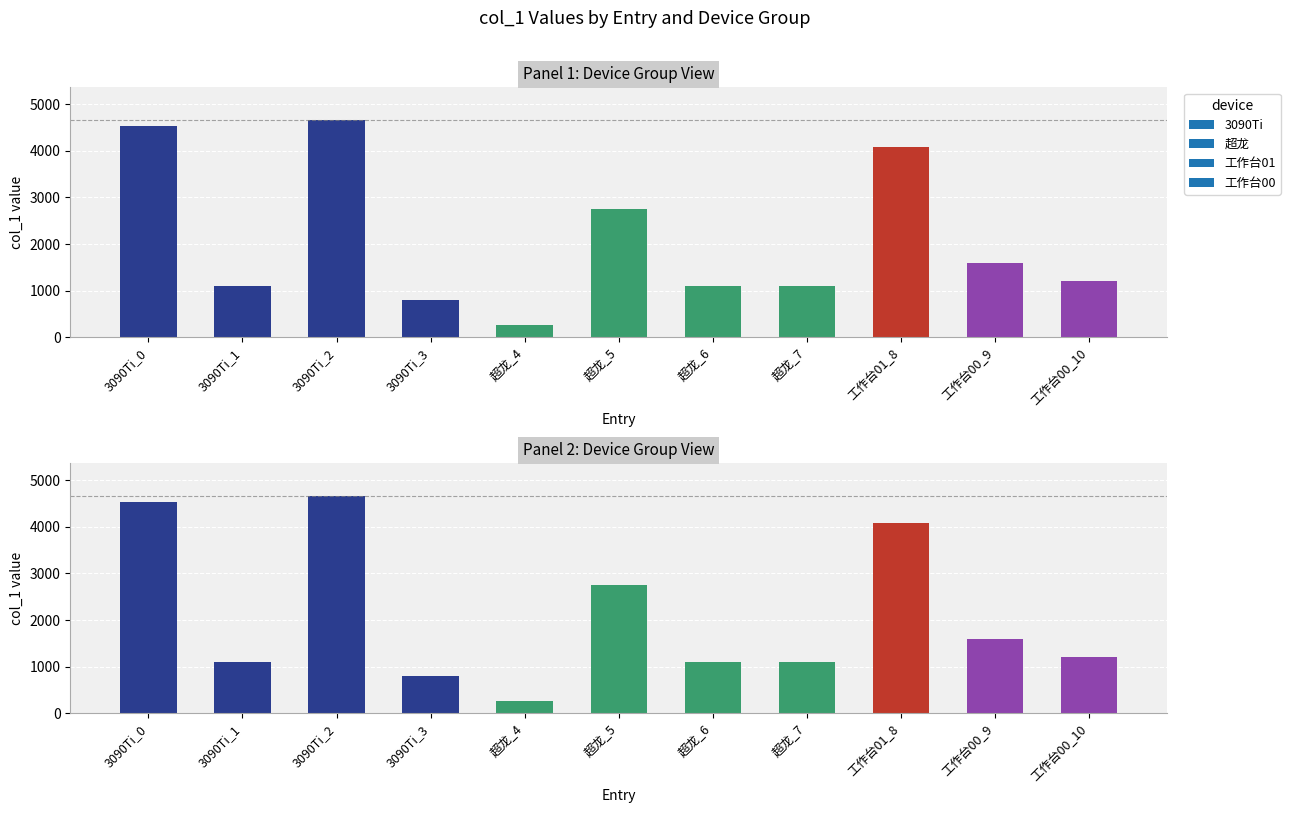

What is the ratio of the value at 工作台01_8 to the value at 工作台00_9?

2.6